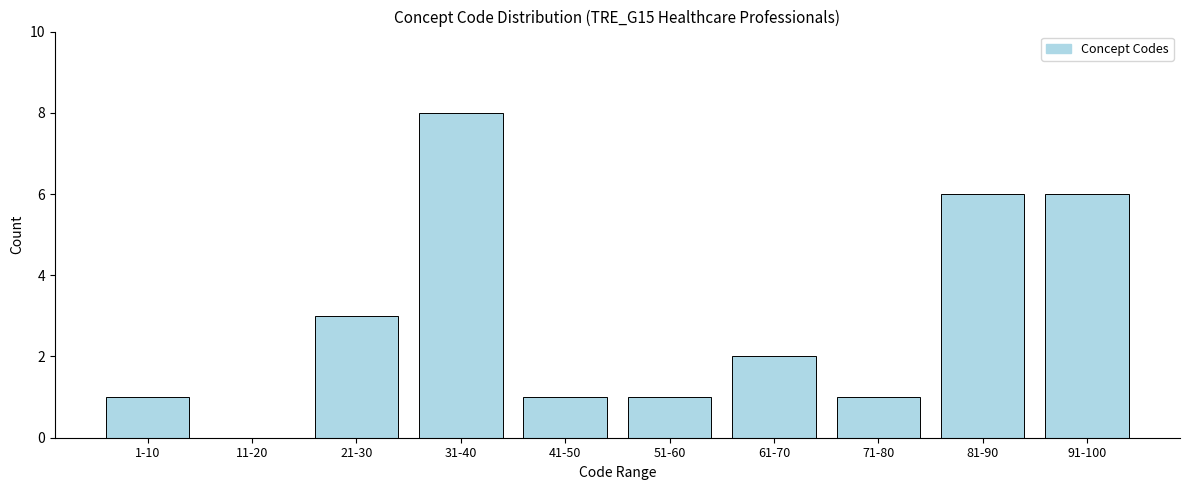

Reading right to left, extract all data points from this chart.

91-100=6	81-90=6	71-80=1	61-70=2	51-60=1	41-50=1	31-40=8	21-30=3	11-20=0	1-10=1